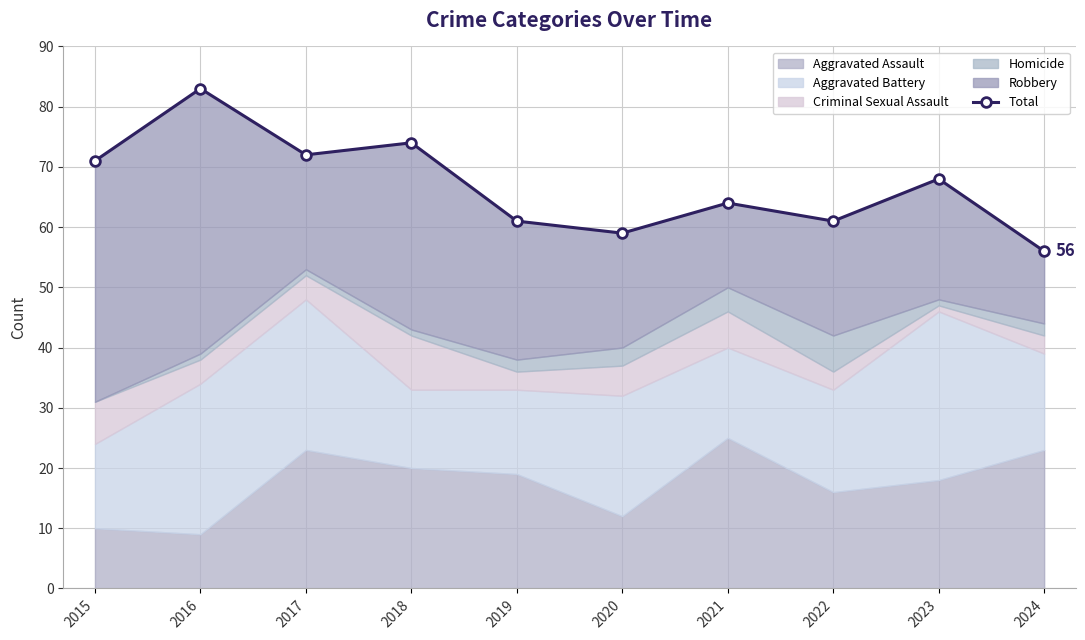

How many lines are shown in the chart?

1